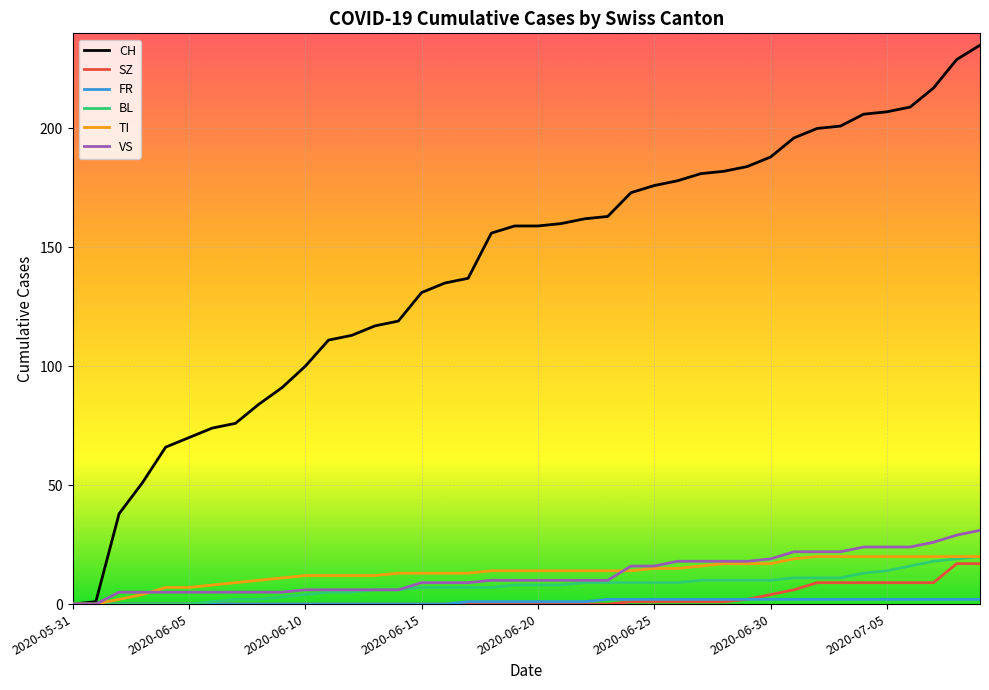

What is the maximum value shown in the chart?

235